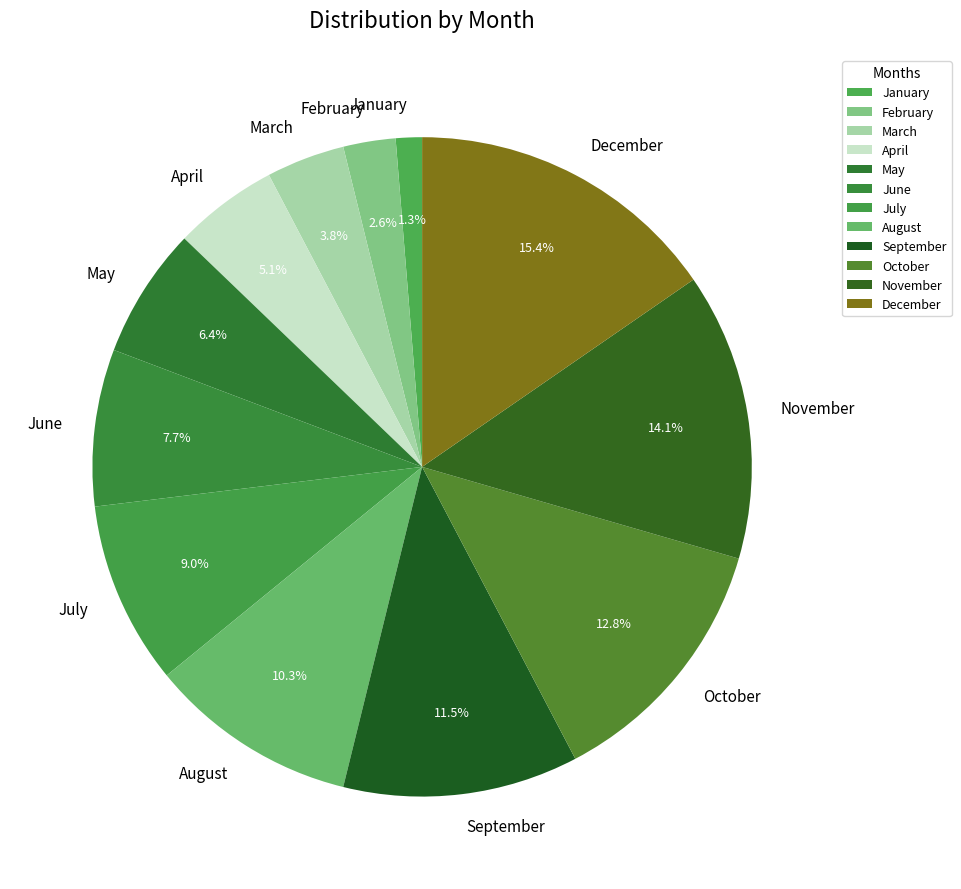

Rank the categories by value from lowest to highest.

January, February, March, April, May, June, July, August, September, October, November, December